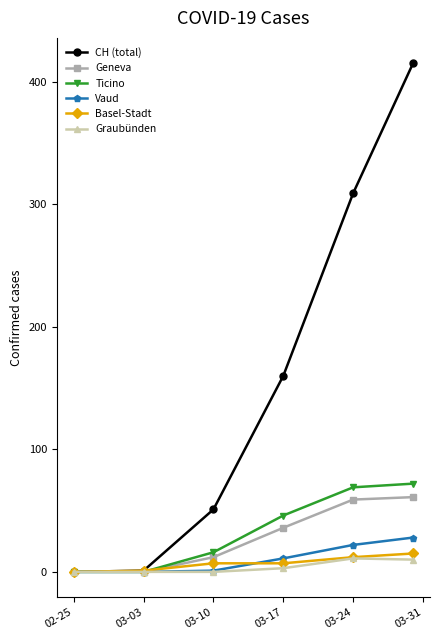

True or false: Ticino has more than 1 interior local peaks.

False